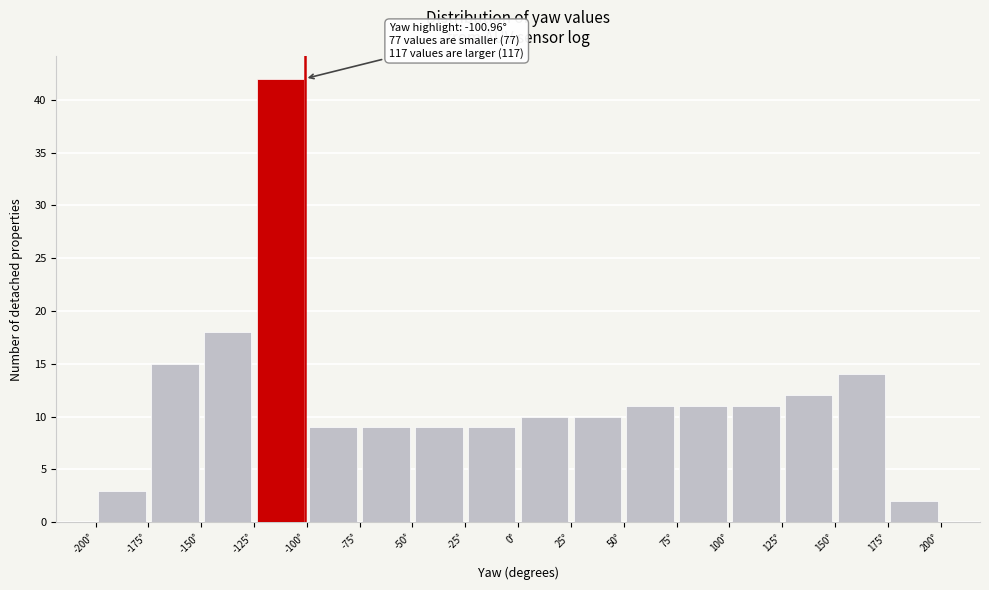

Over which range of the x-axis is the bar tallest?

-125 to -100